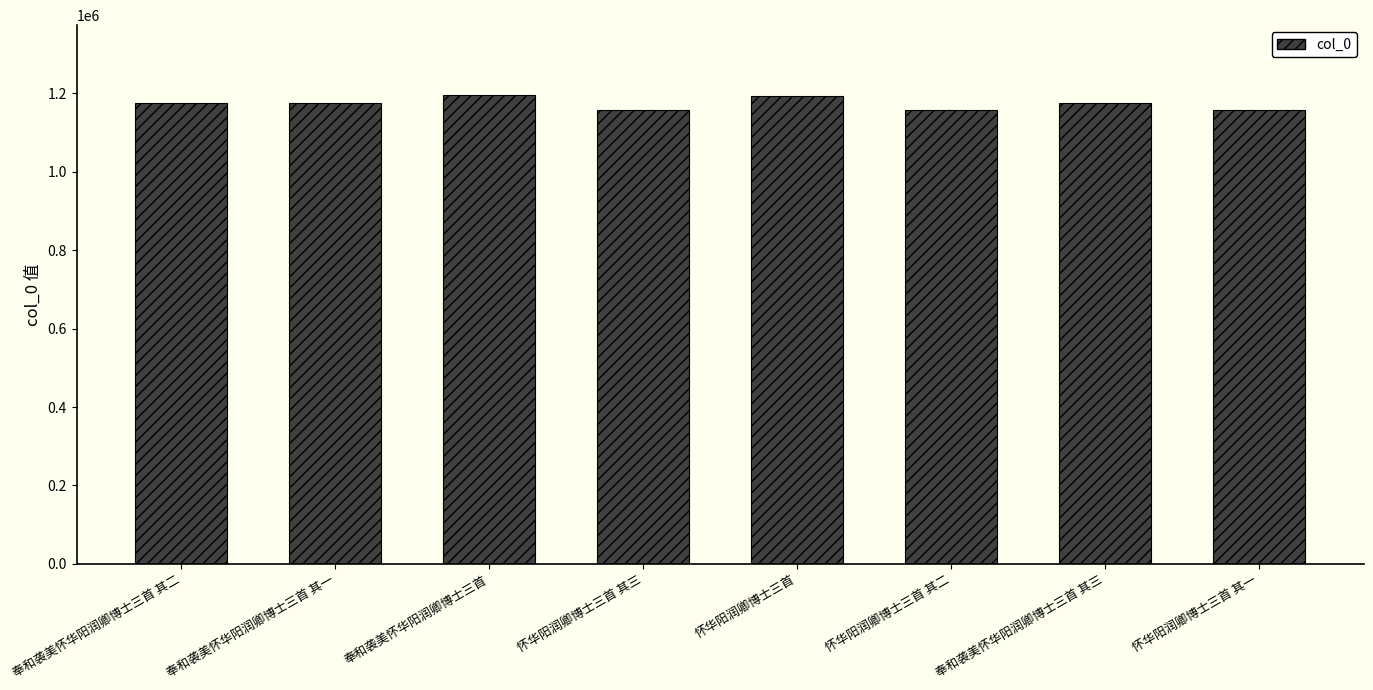

What is the label of the 6th bar from the right?

奉和袭美怀华阳润卿博士三首